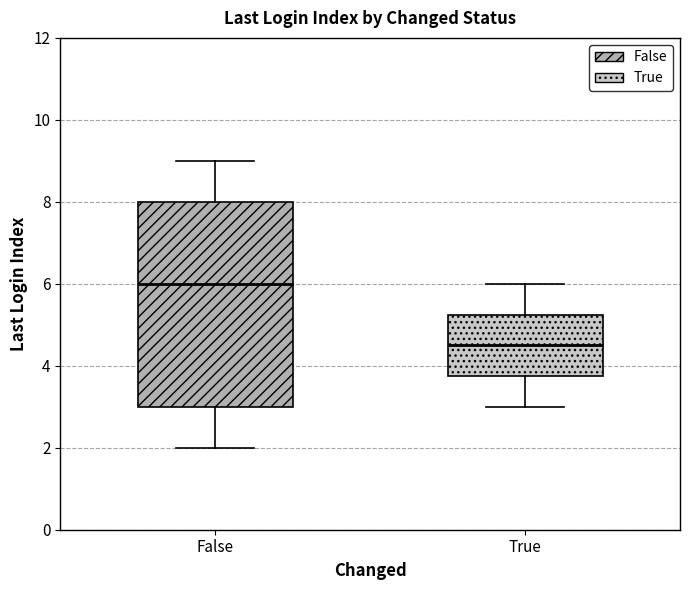

Reading left to right, transcribe this box plot: for each box, give where its median line is, the range the box spans, and where its two whiskers end, as read against the y-axis. The values are not printed on the chart, so give them approximately, as read against the axis.

False: median 6.0, box 3.0 to 8.0, whiskers 2.0 to 9.0
True: median 4.6, box 3.8 to 5.2, whiskers 3.0 to 6.0